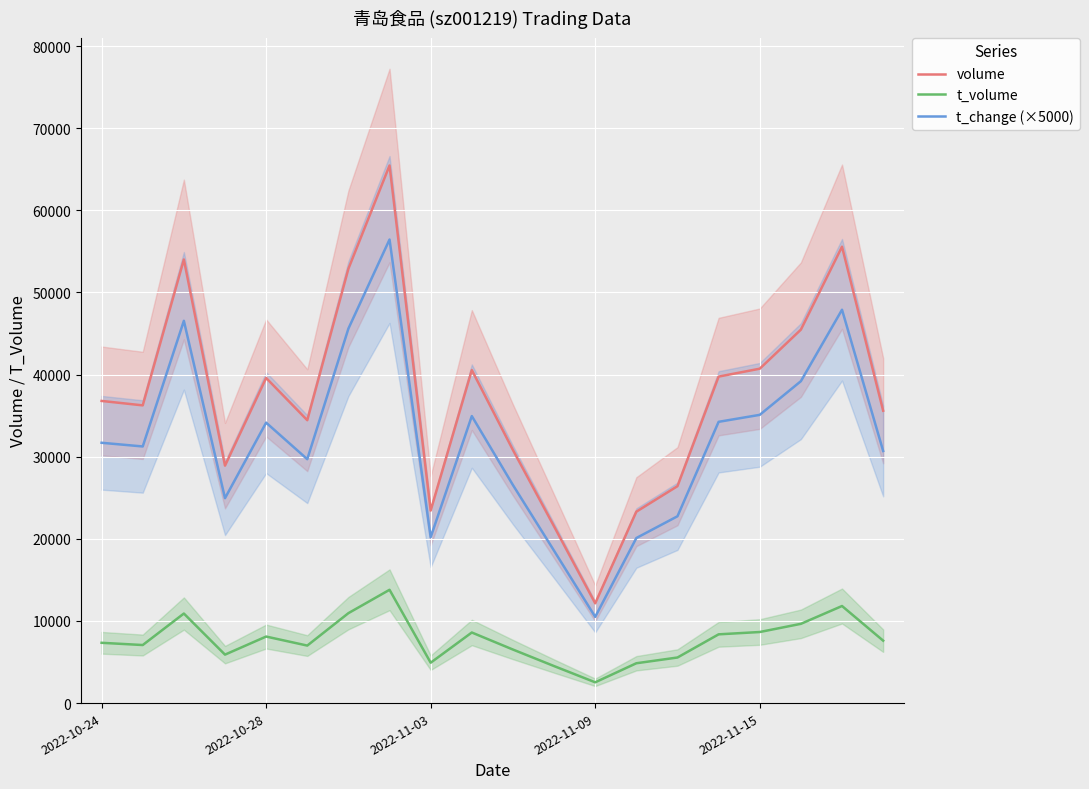

List the series in order of their peak value, highest first.

volume, t_change (×5000), t_volume